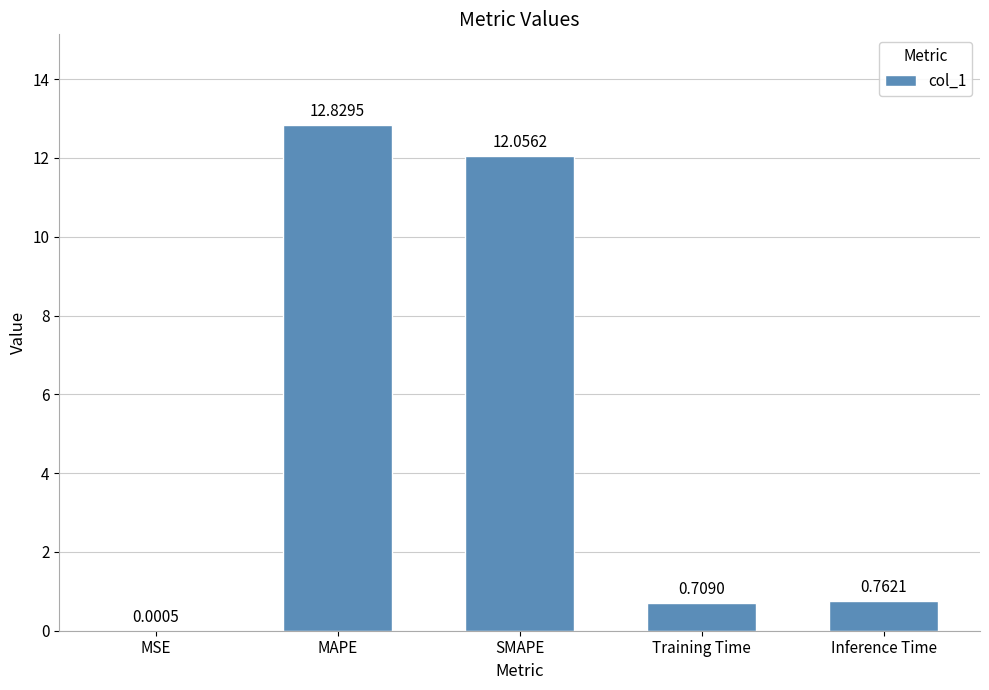

What is the average value?

5.3